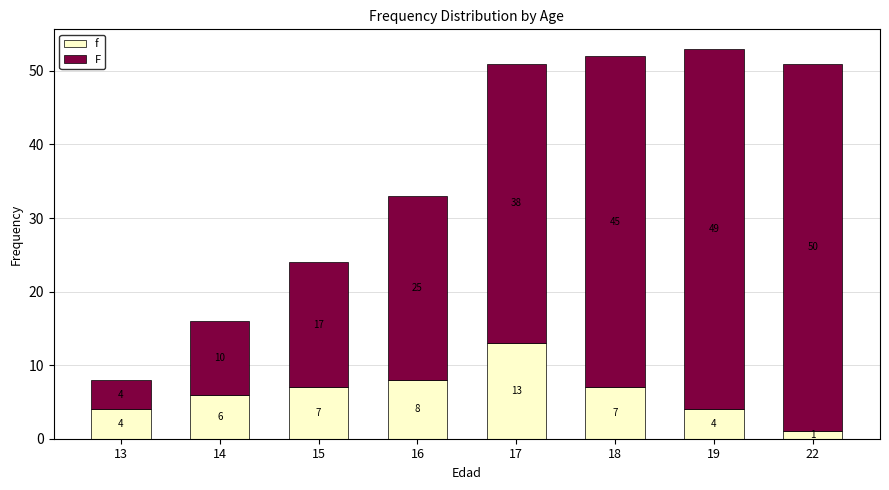

What are all the series names shown in the legend?

f, F